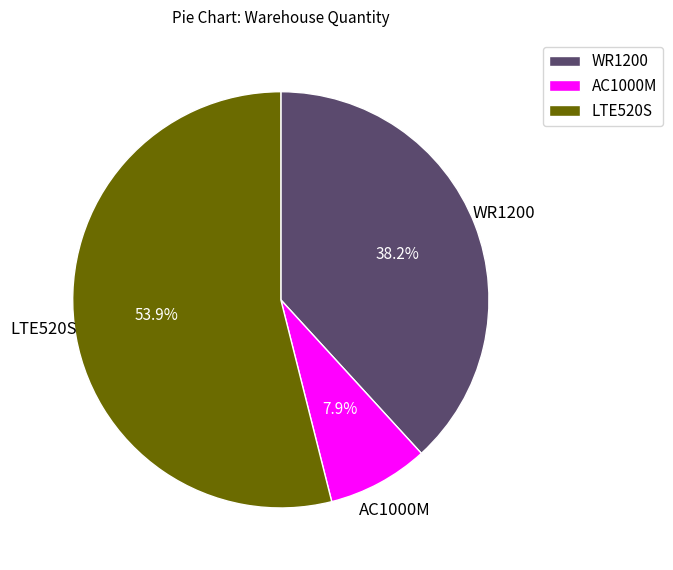

True or false: AC1000M accounts for 14% of the total.

False